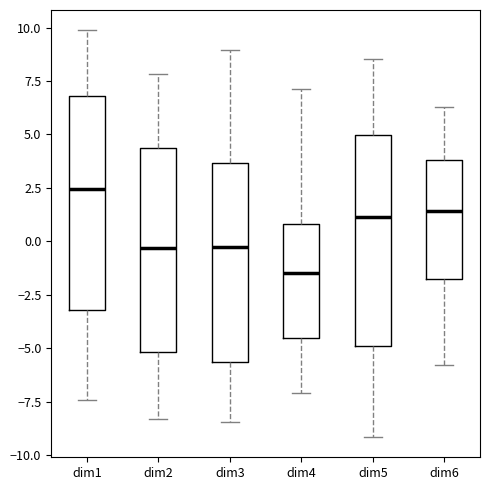

Which box's median line is the lowest?

dim4